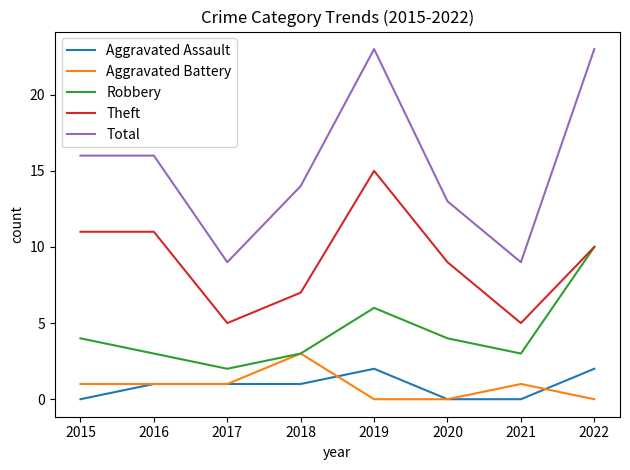

What is the difference between the maximum and second lowest values in the Aggravated Assault series?

2